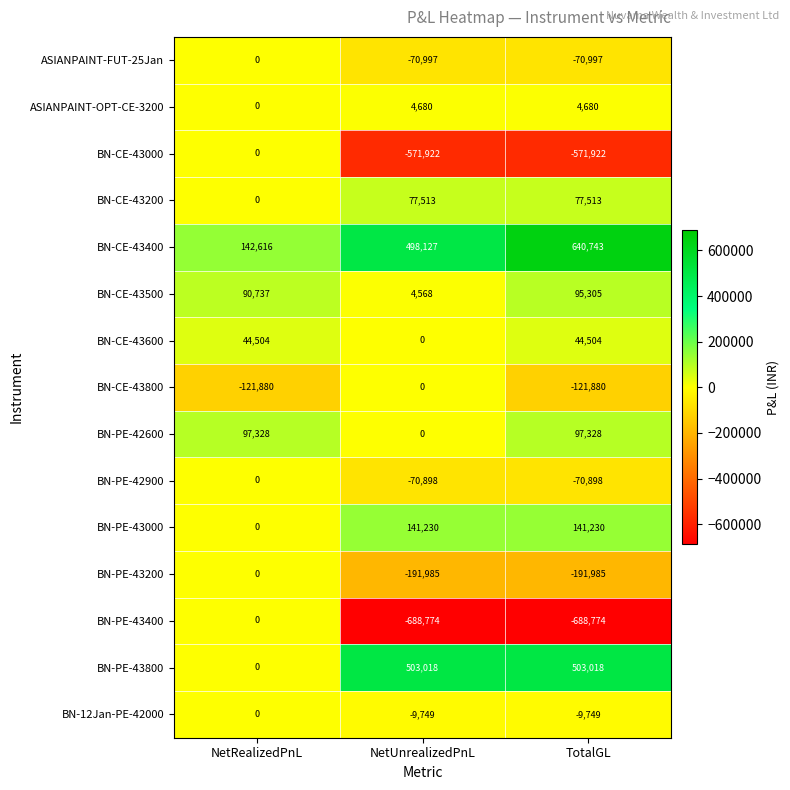

What is the total value across all series at NetUnrealizedPnL?

-375189